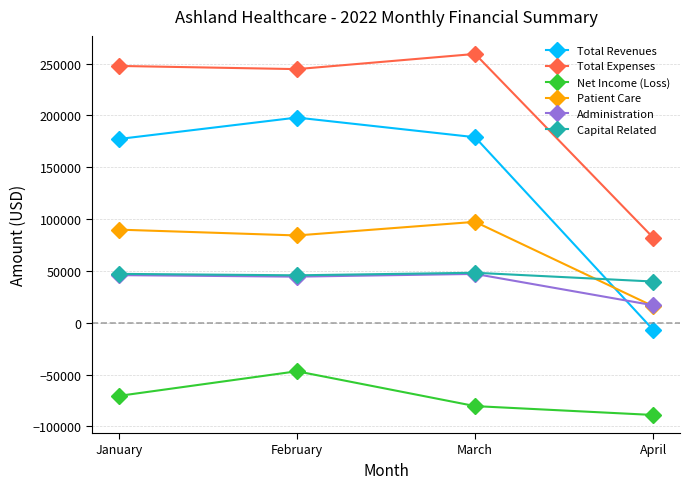

What is the value of the Net Income (Loss) point at the 4th from the left?

-88892.4